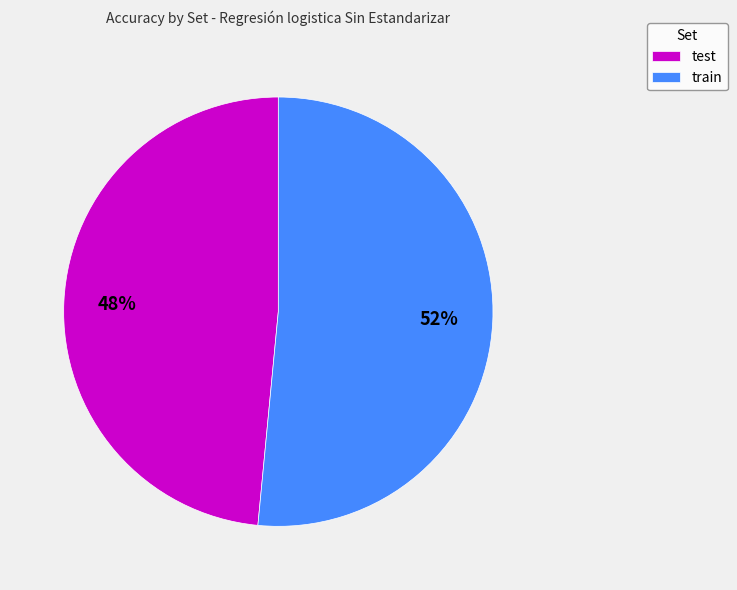

How many slices are in this pie chart?

2